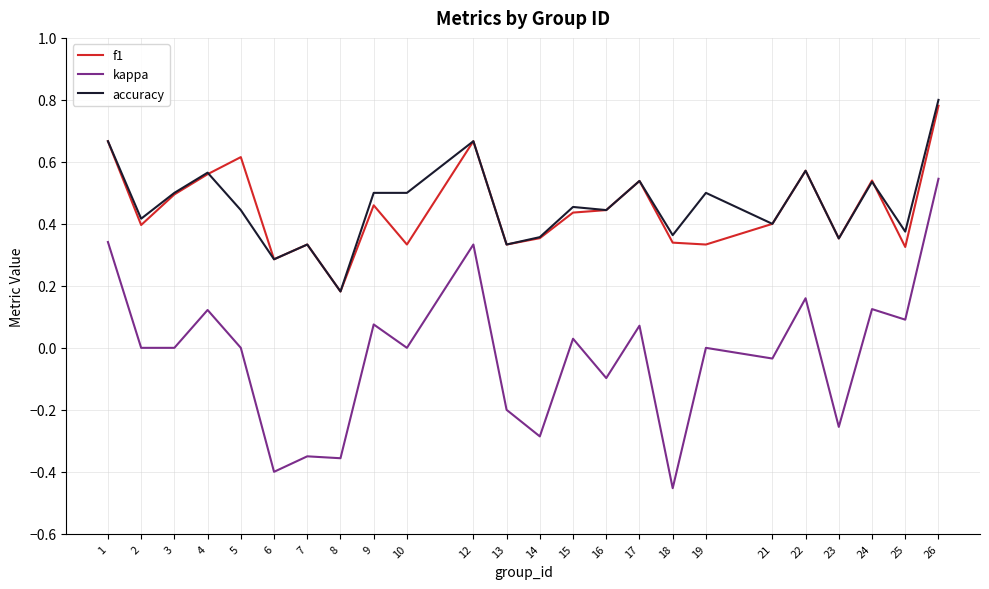

True or false: f1 and kappa cross at least once.

False